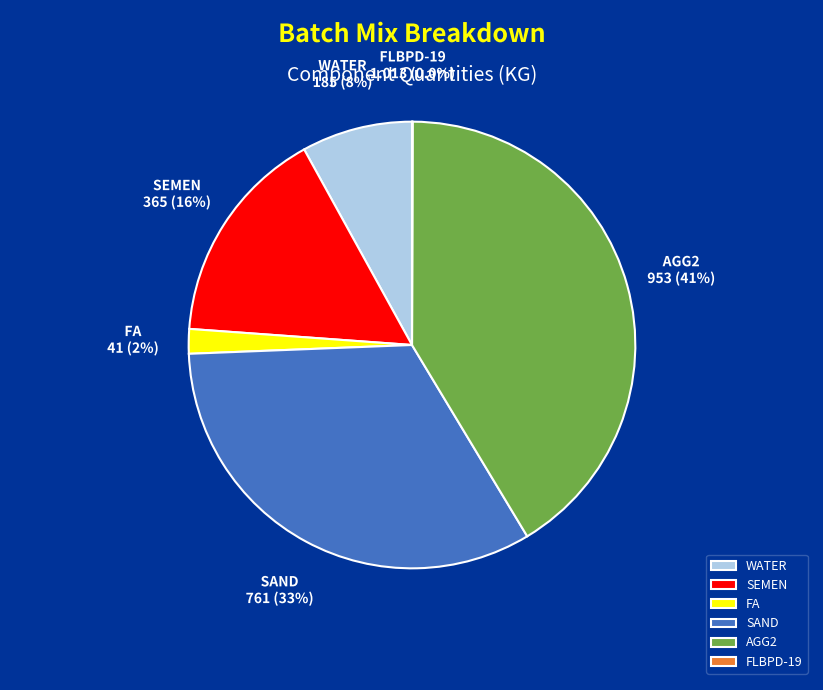

To the nearest percent, what is the average slice percentage?

17%